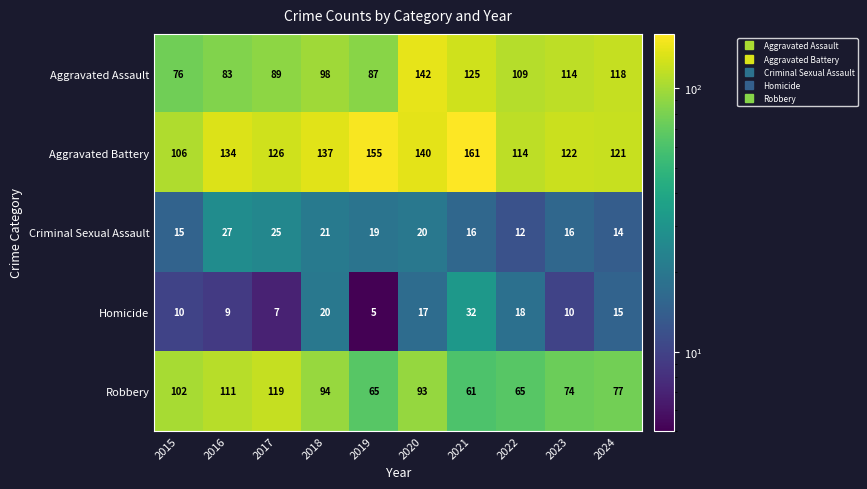

What is the approximate value of Aggravated Battery at 2022?

114